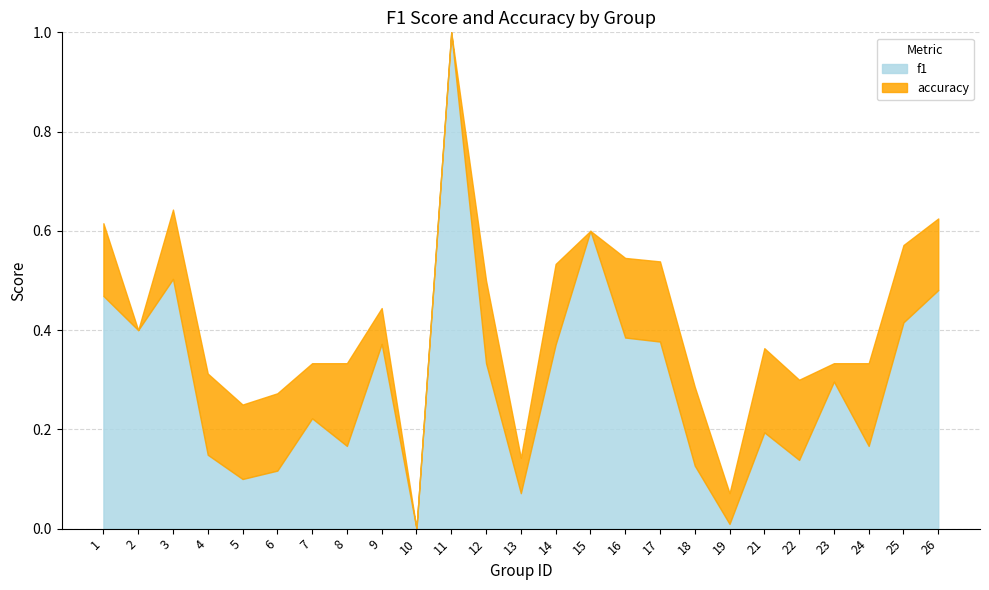

List the series in order of their overall mean, highest first.

accuracy, f1